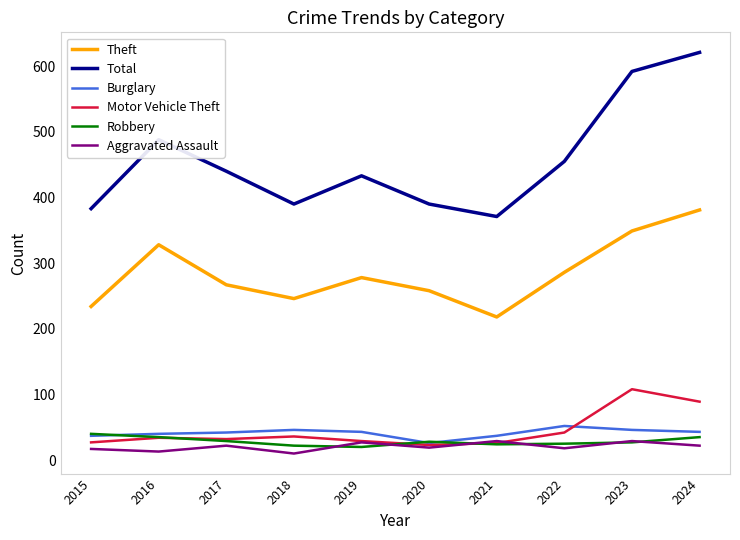

At how many categories does at least one series exceed 482?

3